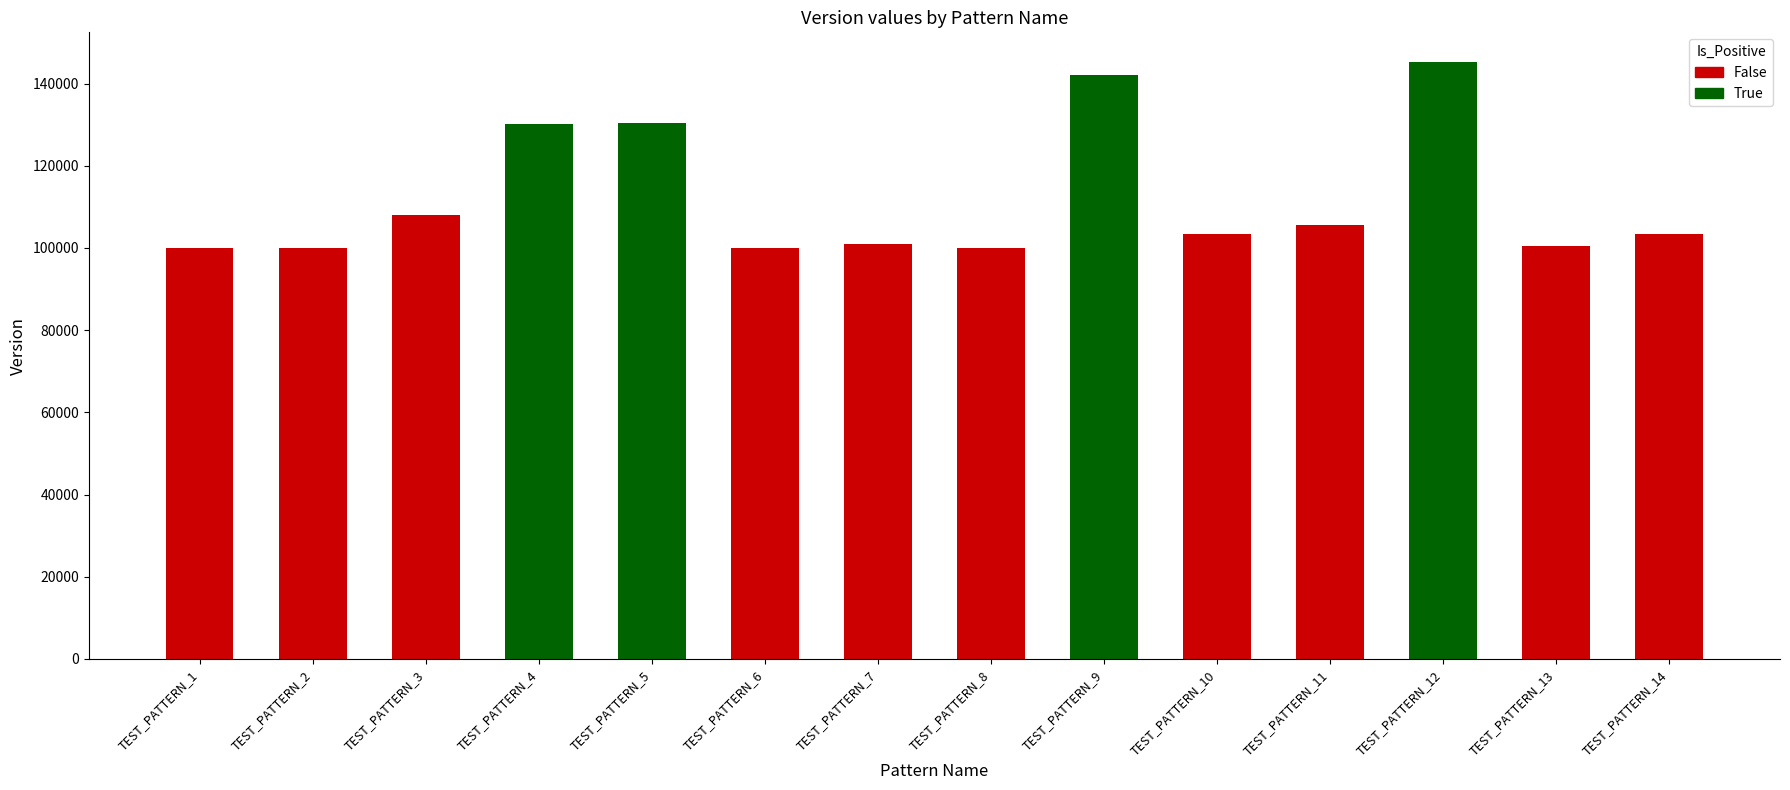

At which label does the data first exceed 103401?

TEST_PATTERN_3